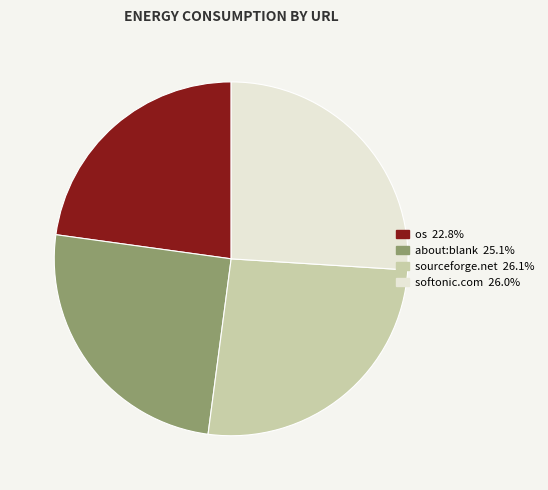

Does any single category account for the majority?

No